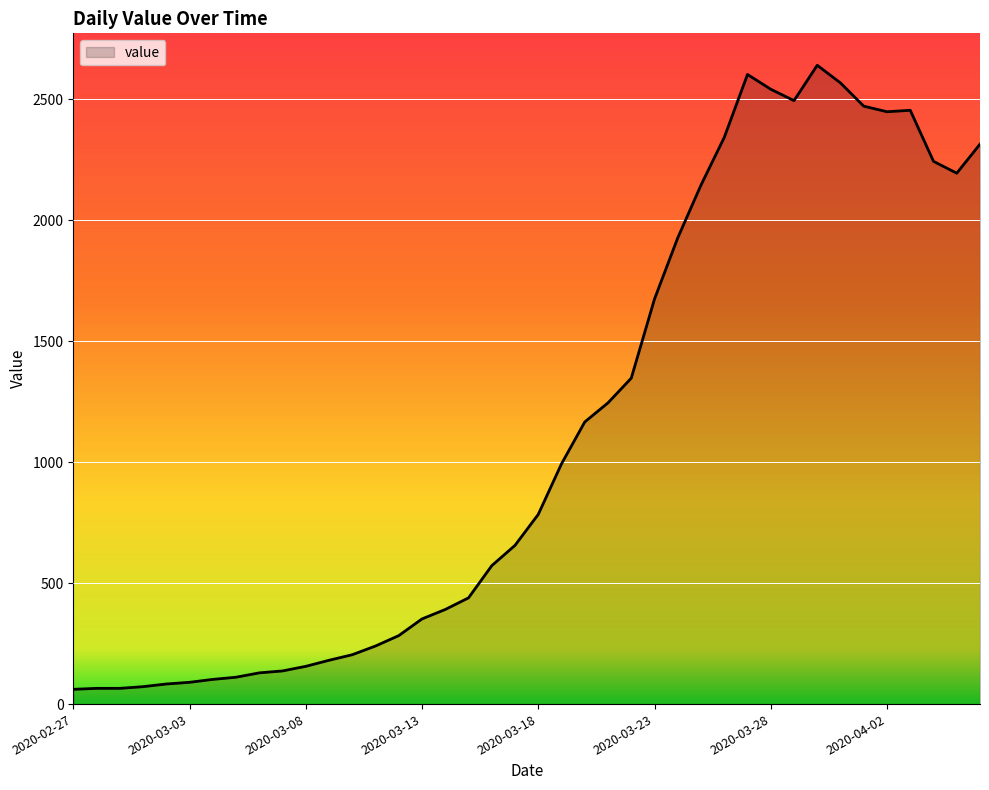

What is the smallest value displayed?

61